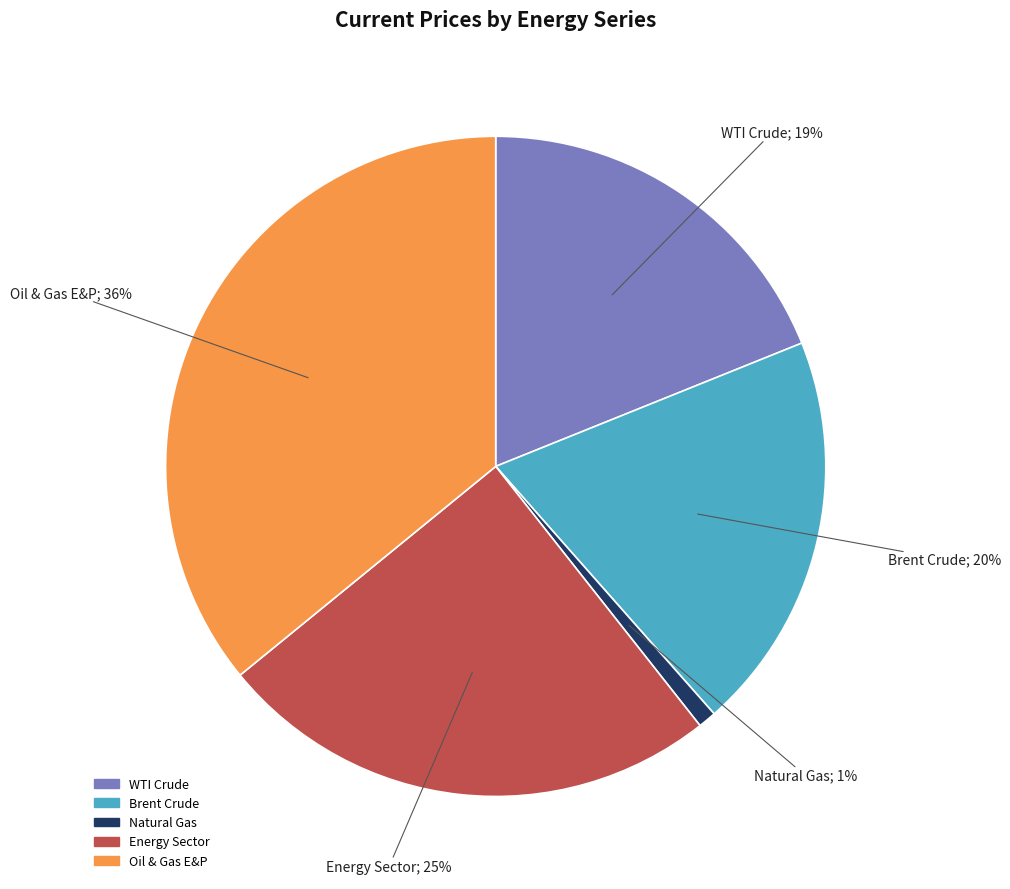

Which slice is the largest?

Oil & Gas E&P